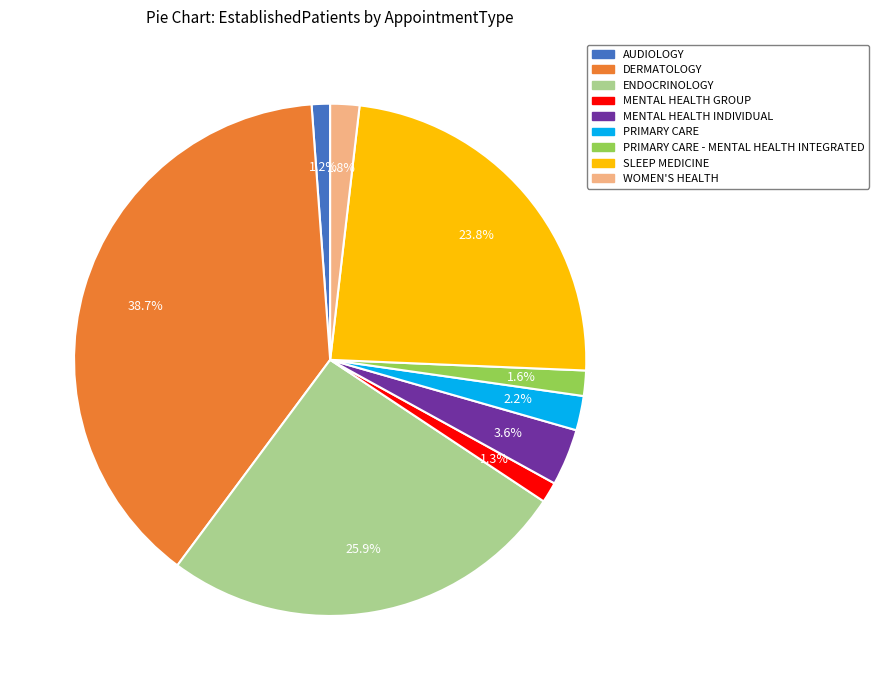

Is AUDIOLOGY the majority of the pie?

No